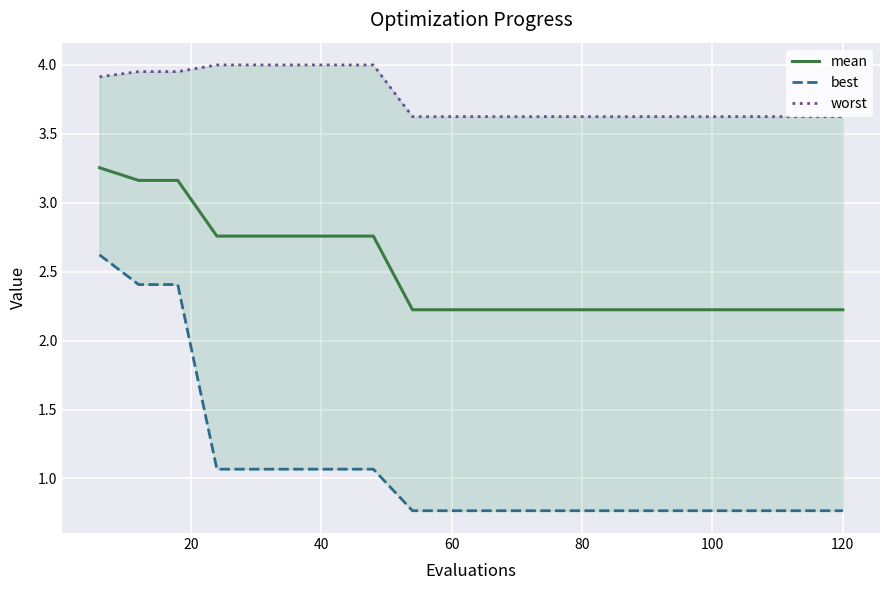

True or false: best and worst cross at least once.

False